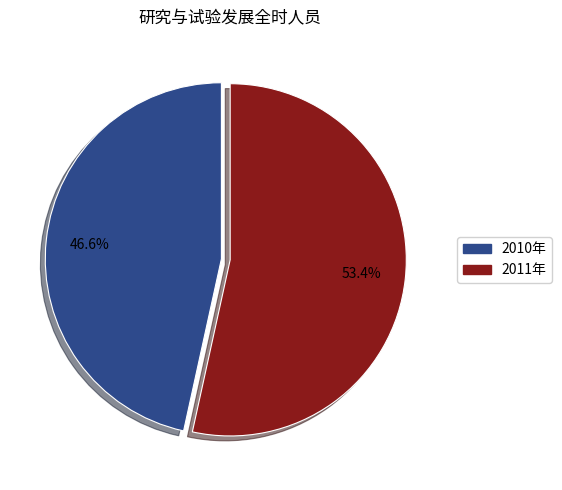

Which slice represents more than half of the pie?

2011年